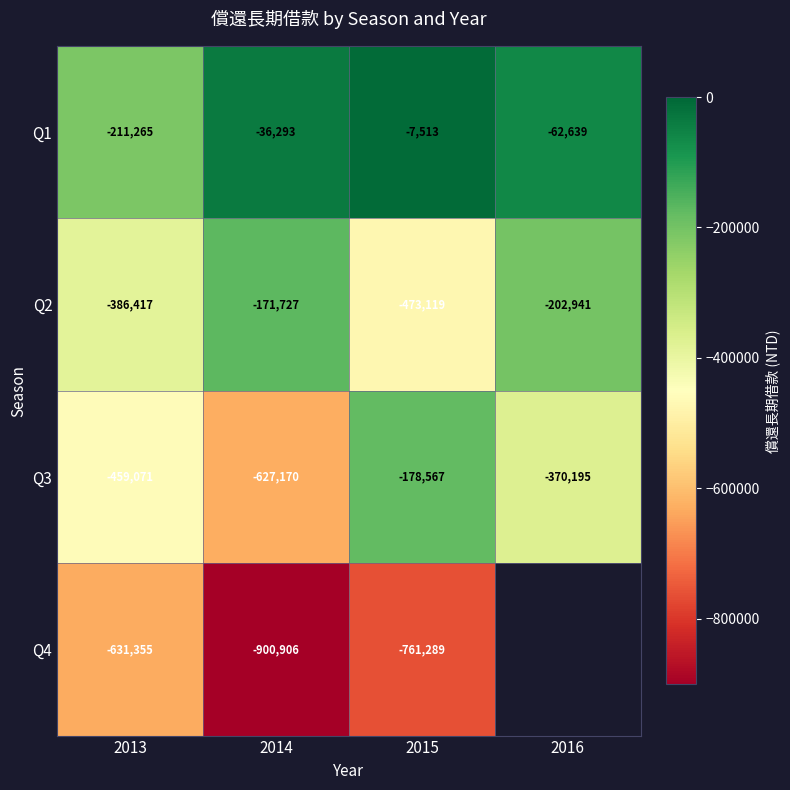

The Q1 series shows -62639 at 2016. True or false?

True